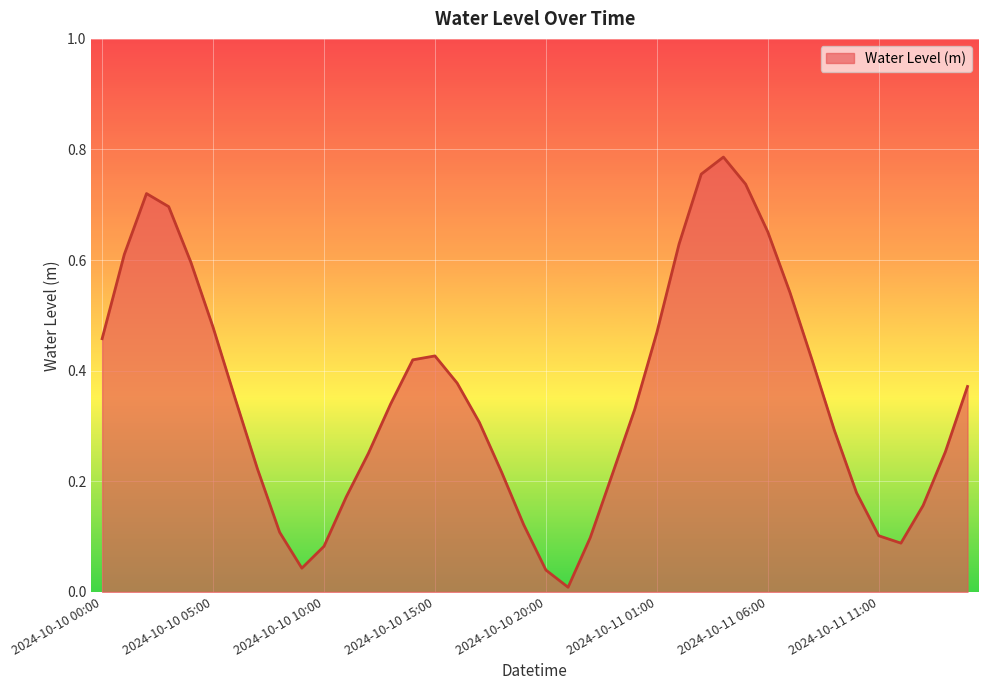

How many lines are shown in the chart?

1